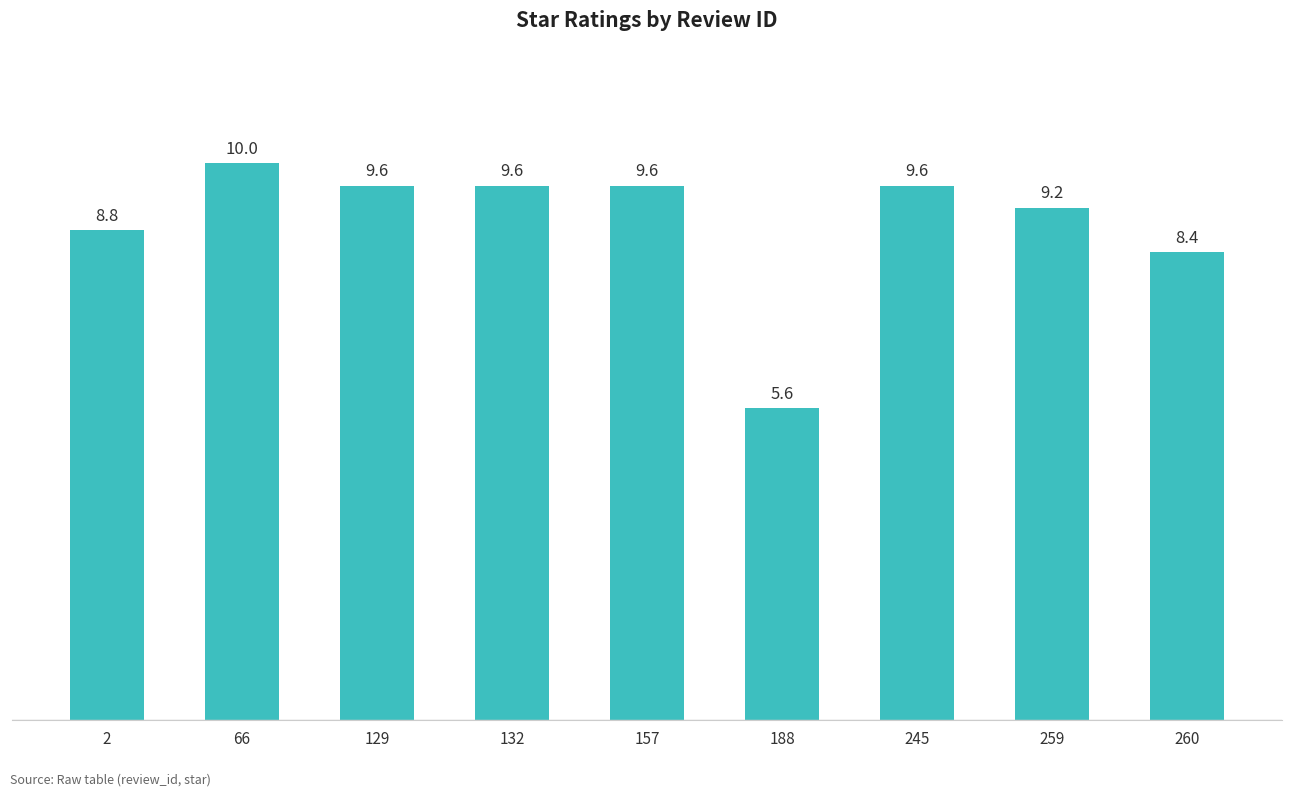

The chart shows a value of 8.8 at 2. True or false?

True